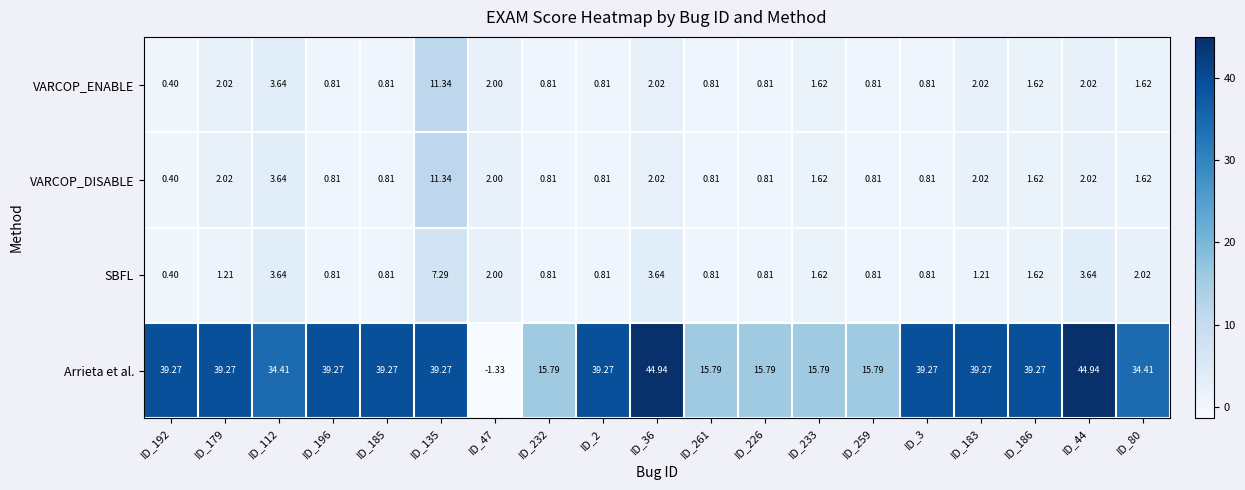

Which series changed the most between ID_185 and ID_259?

Arrieta et al.